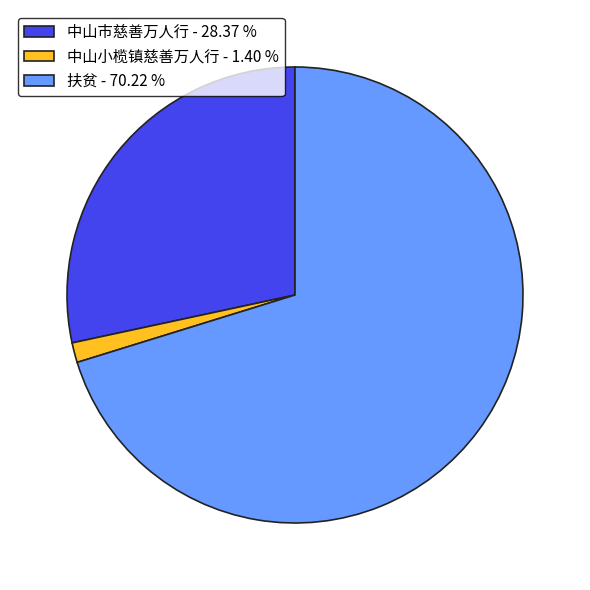

Which has a higher value, 中山小榄镇慈善万人行 or 扶贫?

扶贫